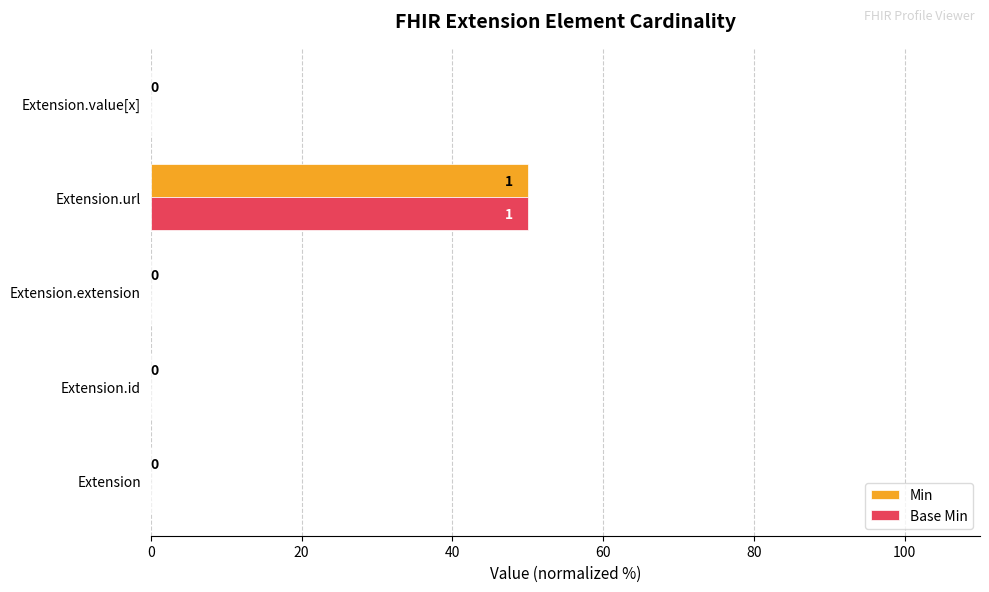

The Min series shows 0 at Extension. True or false?

True